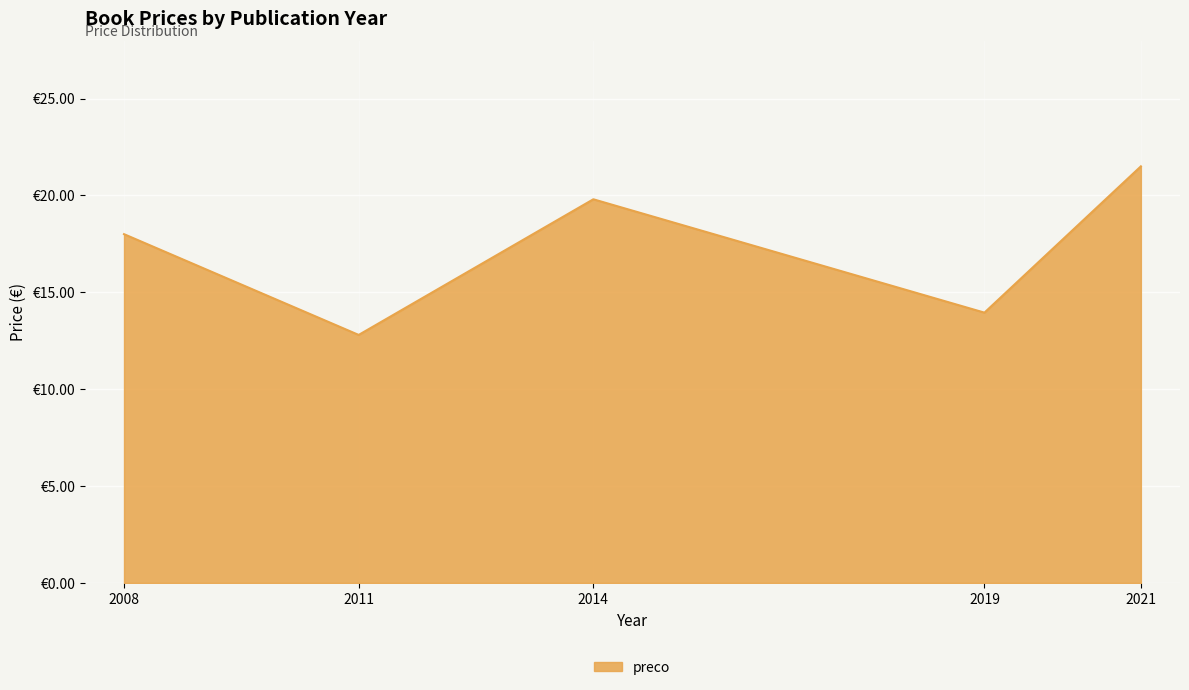

What is the value of the 4th point from the left?

13.9